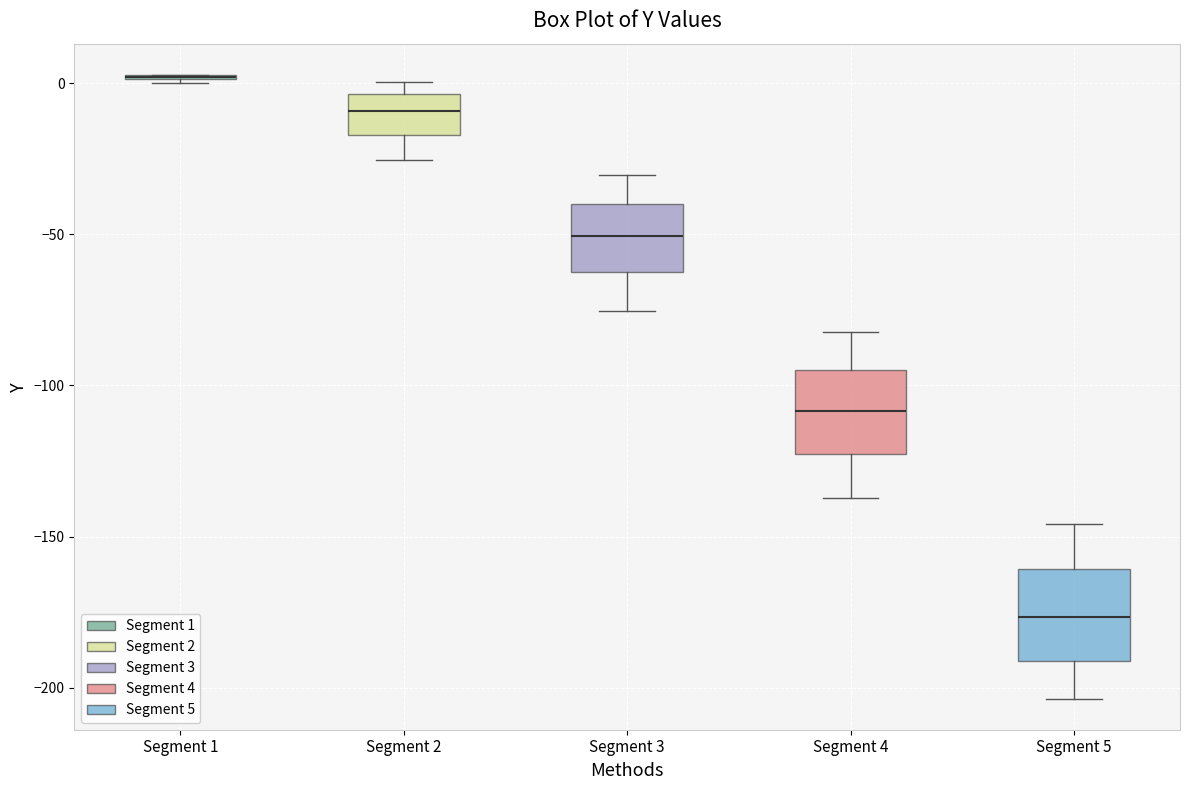

Reading left to right, transcribe this box plot: for each box, give where its median line is, the range the box spans, and where its two whiskers end, as read against the y-axis. The values are not printed on the chart, so give them approximately, as read against the axis.

Segment 1: box collapsed to a line at 0, whiskers 0 to 5
Segment 2: median -10, box -15 to -5, whiskers -25 to 0
Segment 3: median -50, box -65 to -40, whiskers -75 to -30
Segment 4: median -110, box -125 to -95, whiskers -135 to -80
Segment 5: median -175, box -190 to -160, whiskers -205 to -145